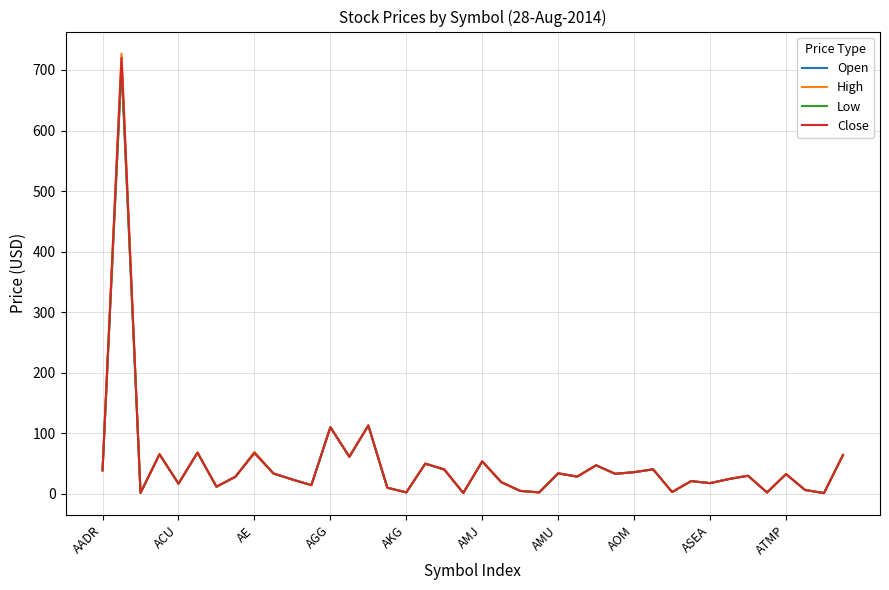

Which series has the widest spread of values?

High